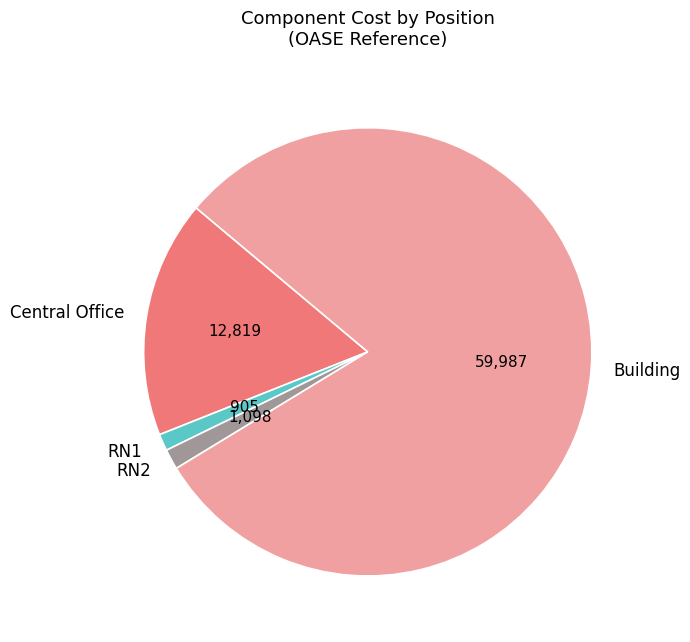

How many segments does this pie chart have?

4